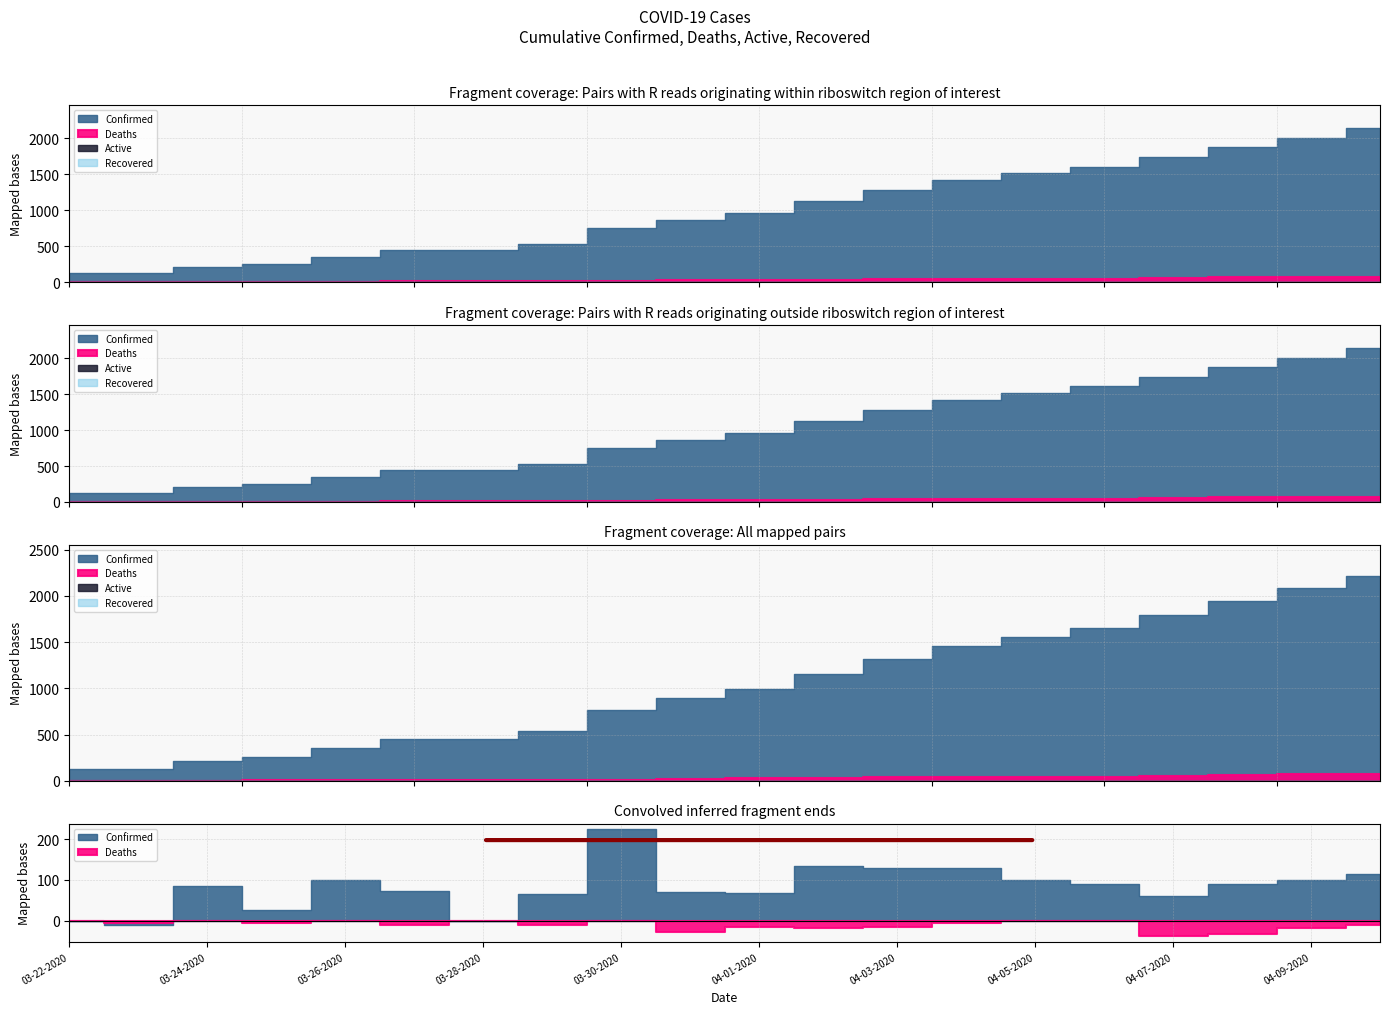

What is the lowest value of the Confirmed series?

126